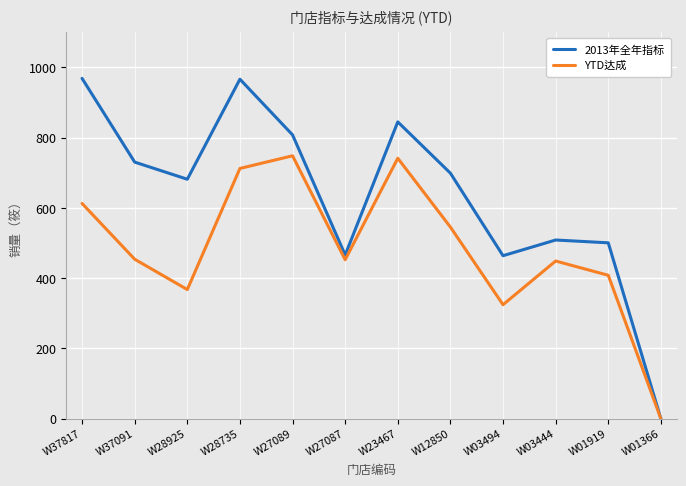

Which series has the largest total across all categories?

2013年全年指标